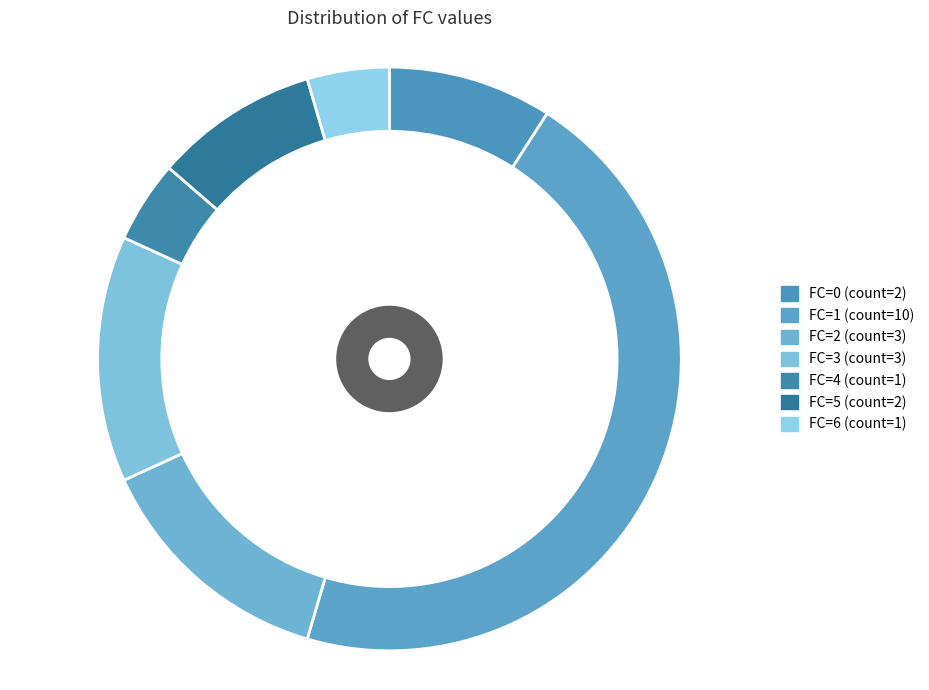

What is the ratio of the value at FC=5 to the value at FC=2?

0.7